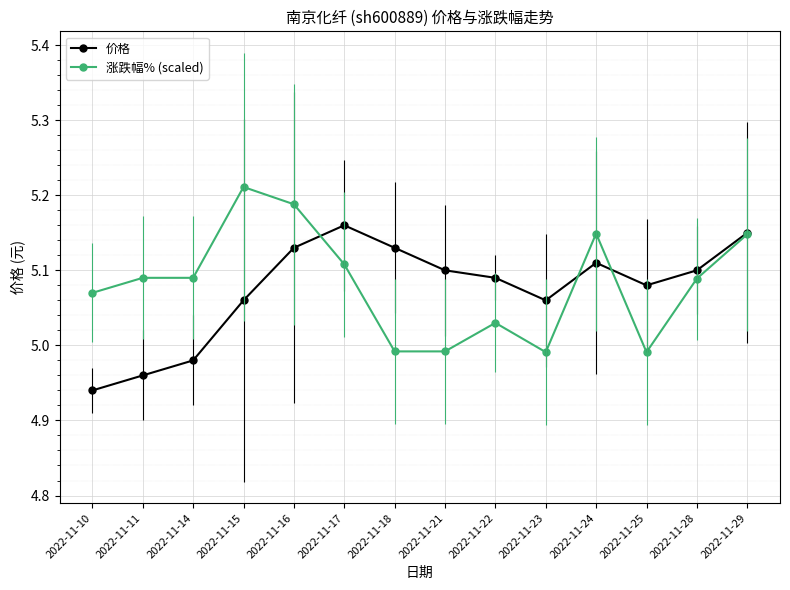

True or false: 涨跌幅% (scaled) has more than 1 points higher than both neighbors.

True